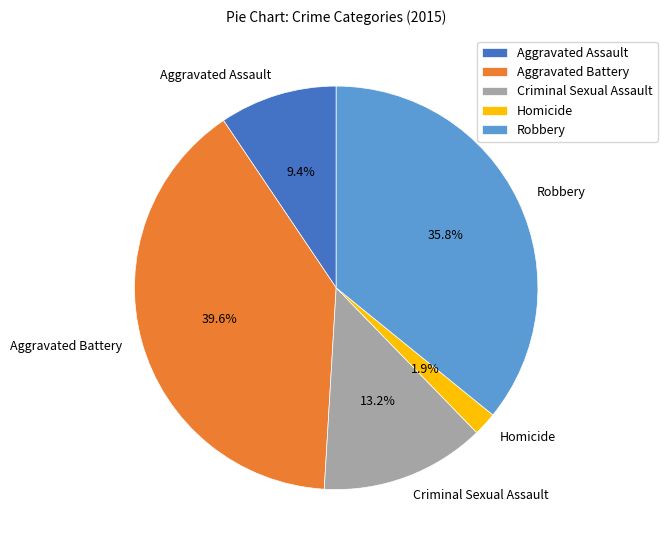

What percentage is NOT represented by Criminal Sexual Assault?

86.8%